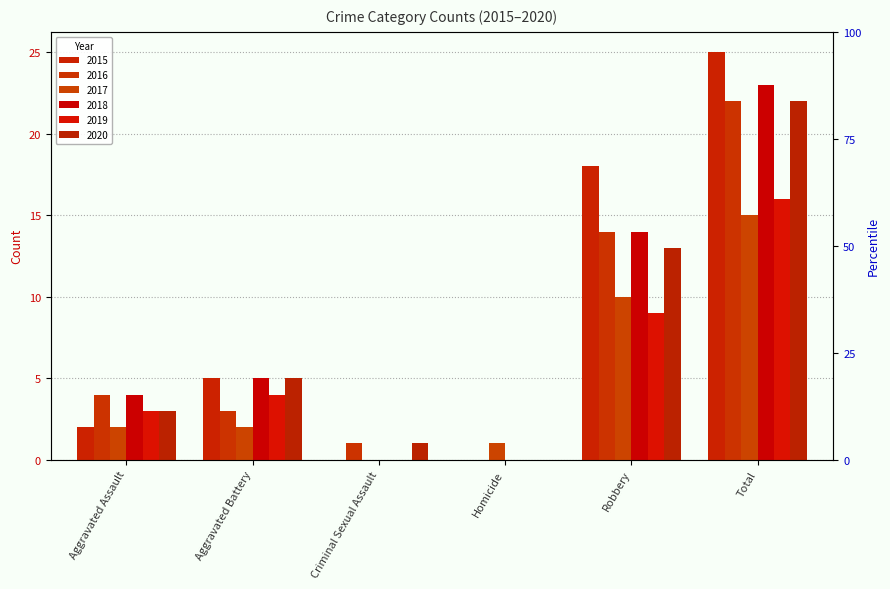

Is the value of 2020 at Aggravated Battery greater than the value of 2017 at Aggravated Battery?

Yes